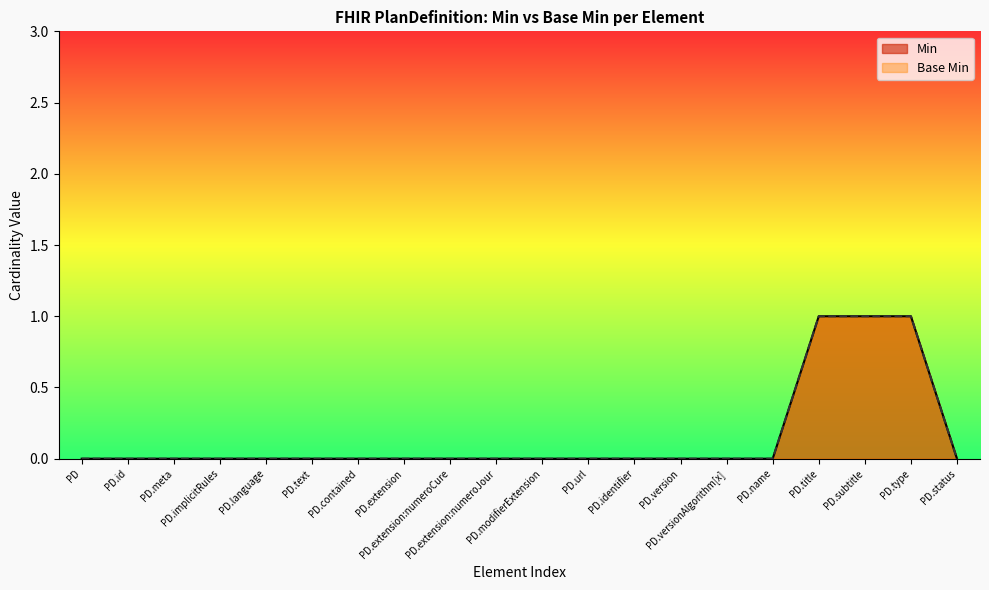

What is the maximum value shown in the chart?

1